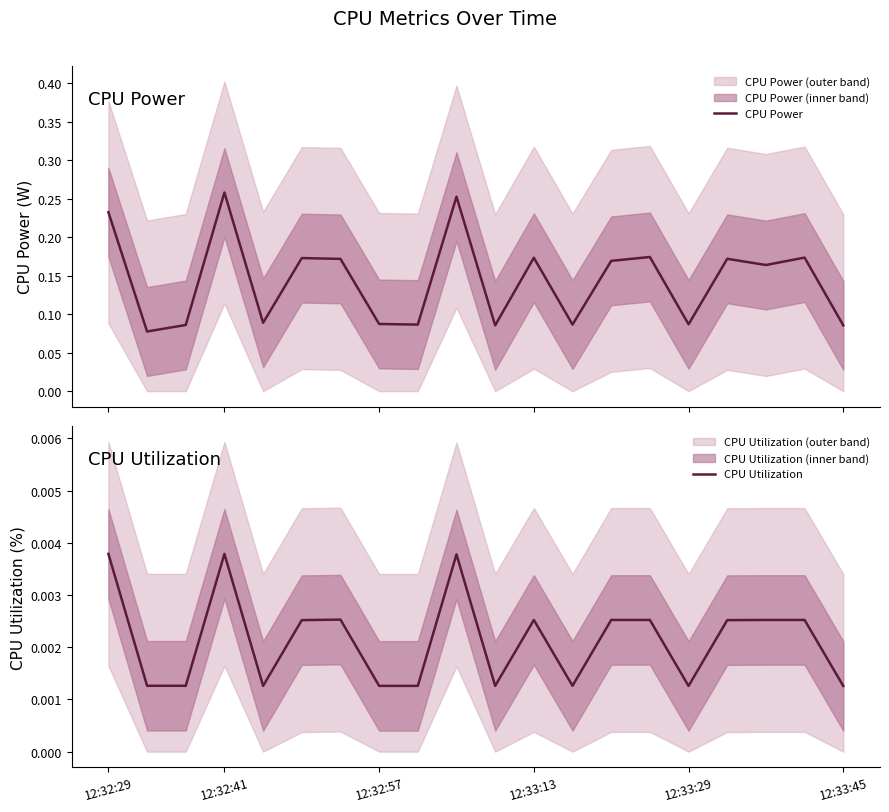

Which has a higher value, 13 or 15?

13